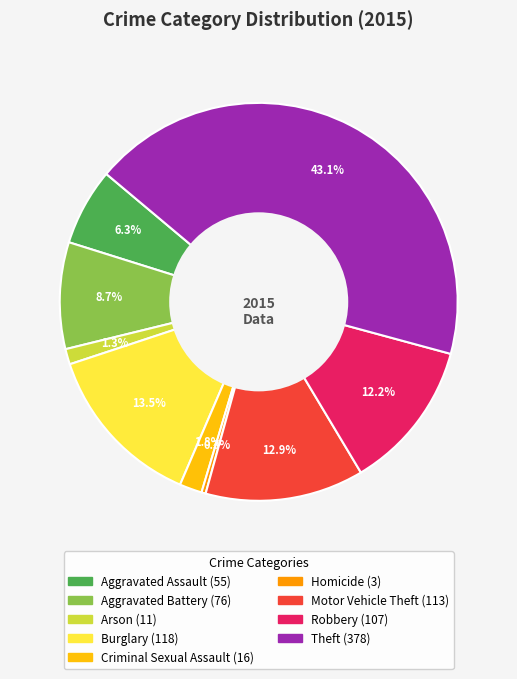

The Arson slice represents 15% of the pie. True or false?

False